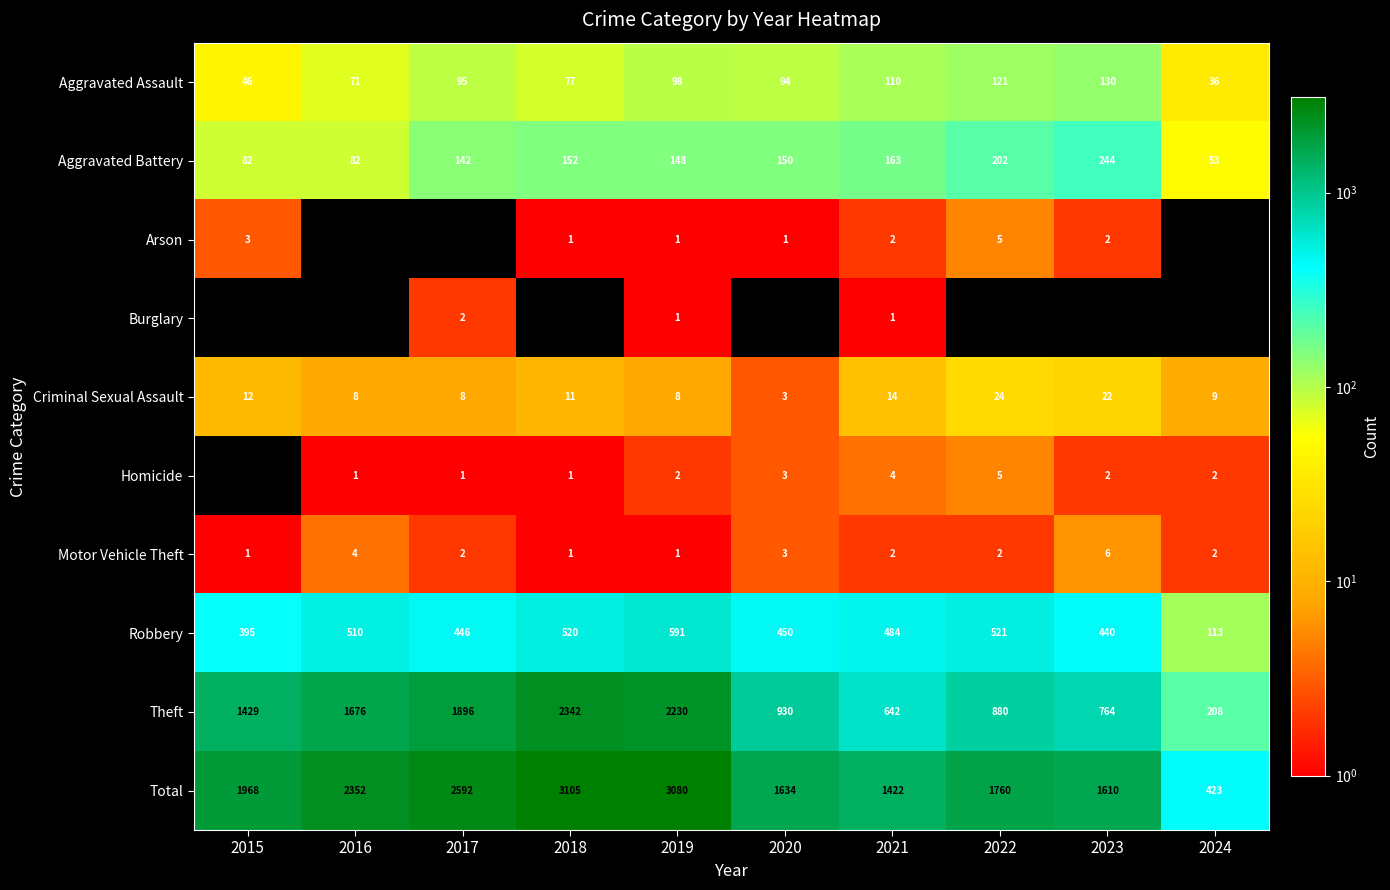

What is the highest value of the Aggravated Assault series?

130